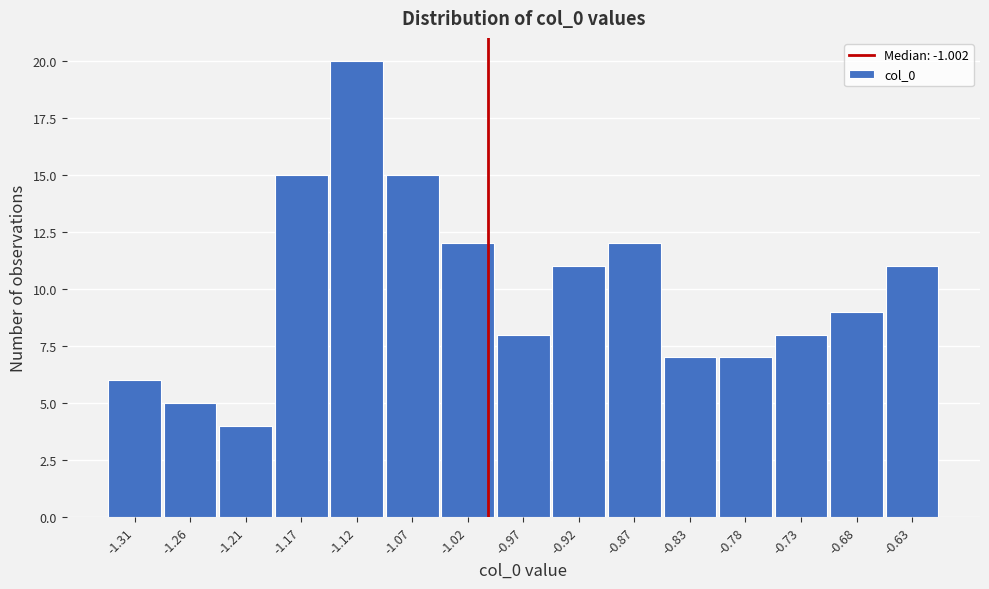

What is the height of the bar covering -1.240 to -1.190 on the x-axis? Neither the bar edges nor the heights are printed on the chart, so give them approximately, as read against the axes.

4